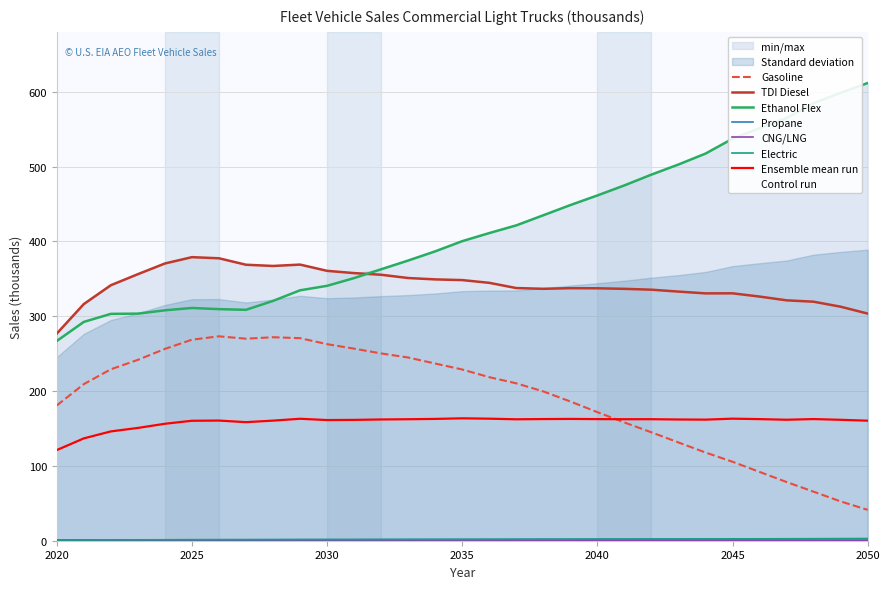

How many series are shown in this chart?

6